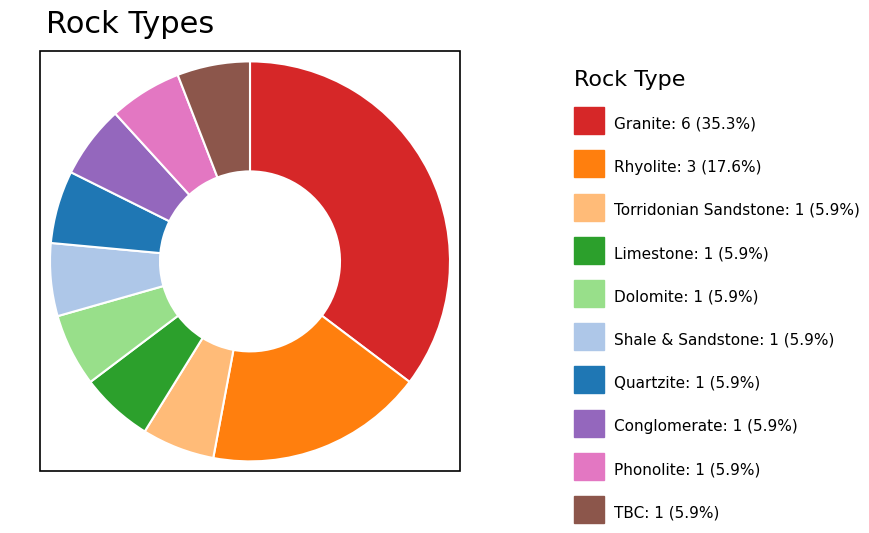

Count the number of slices in the pie.

10